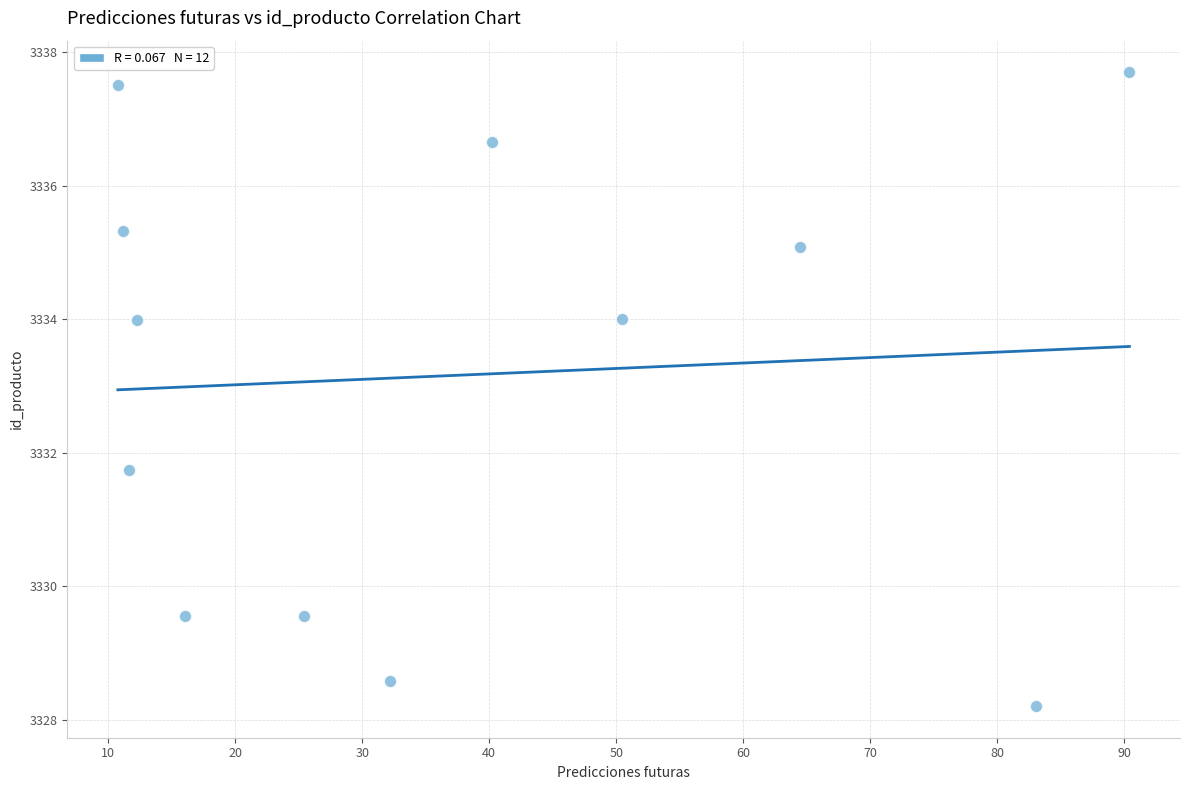

What Y value in the scatter plot is closest to 3332?

3331.7